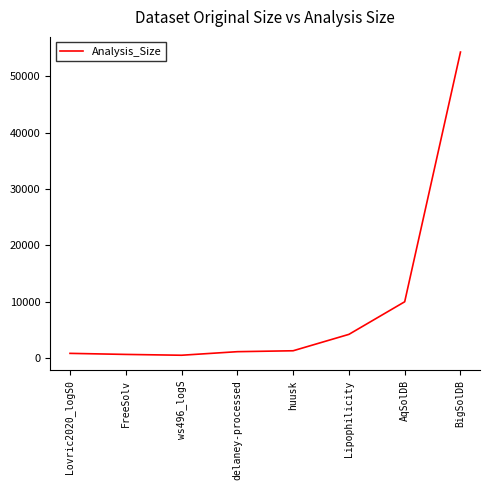

What is the difference between the second highest and second lowest values?

9340